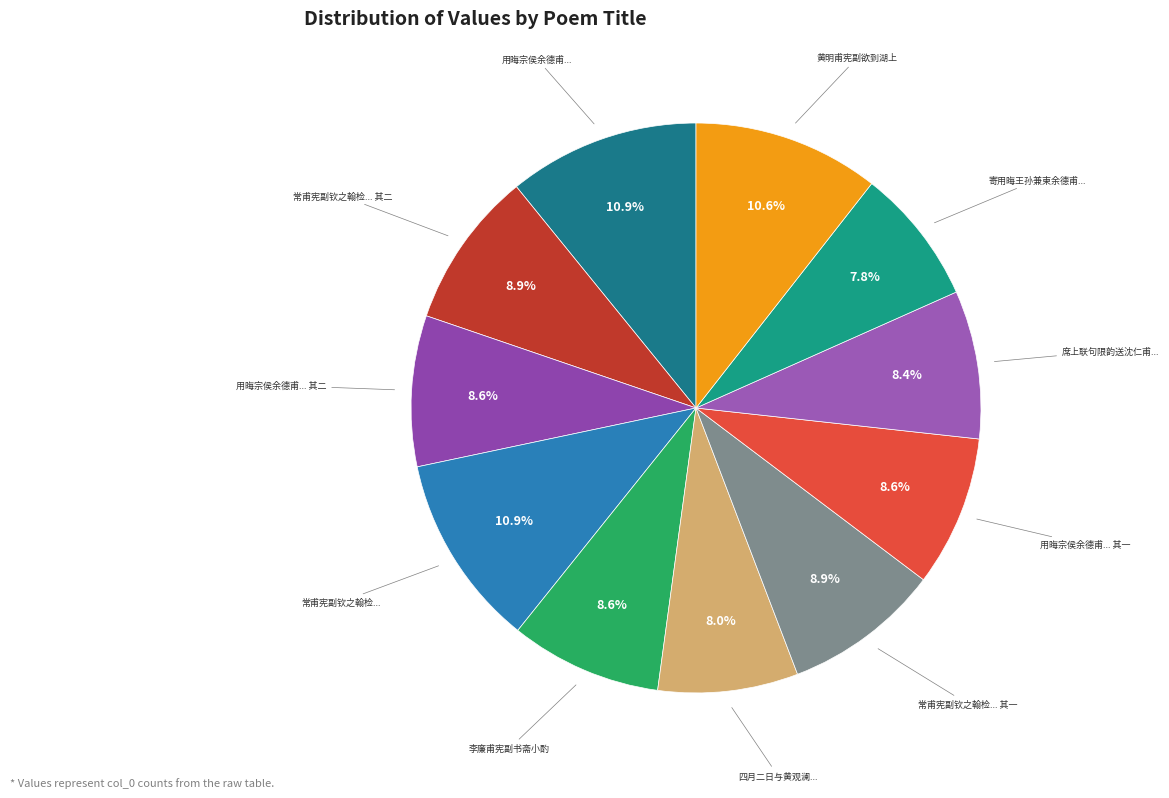

Does 黄明甫宪副欲到湖上 account for over 50% of the chart?

No